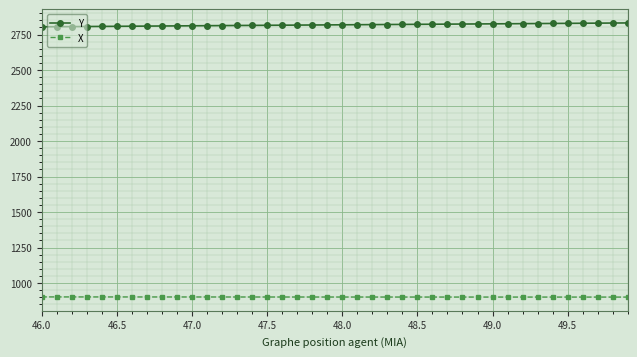

What is the value of the X point at the 38th from the left?

901.2